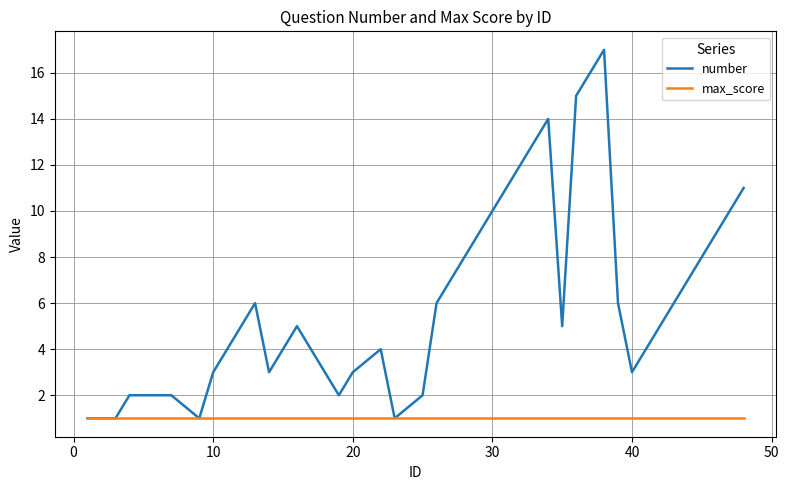

Rank the series by their maximum value, from highest to lowest.

number, max_score